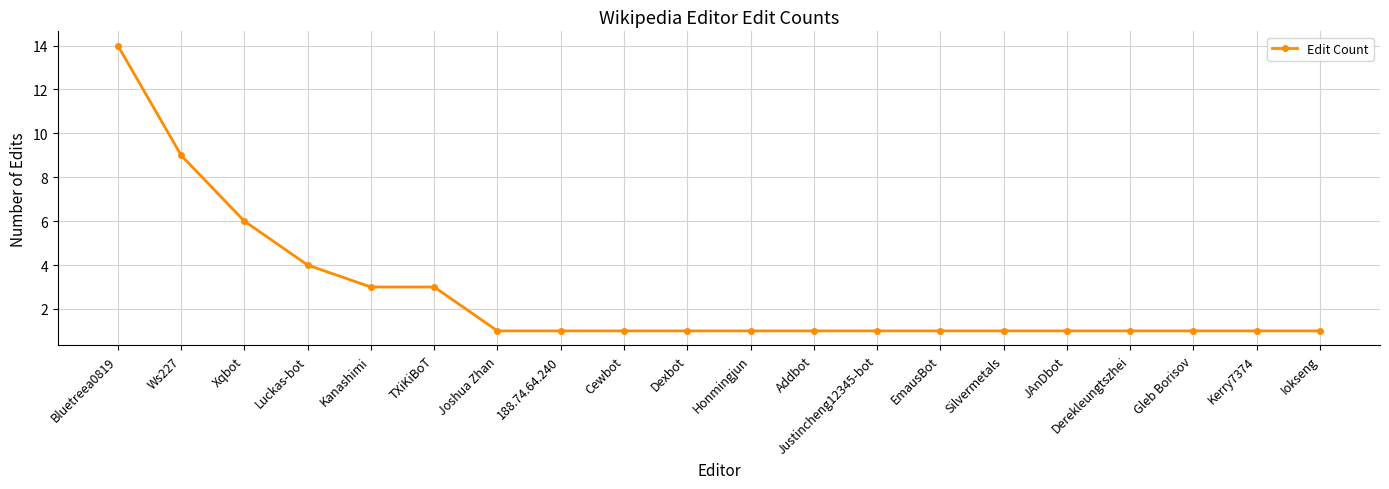

At which category does the chart reach its peak across all series?

Bluetreea0819